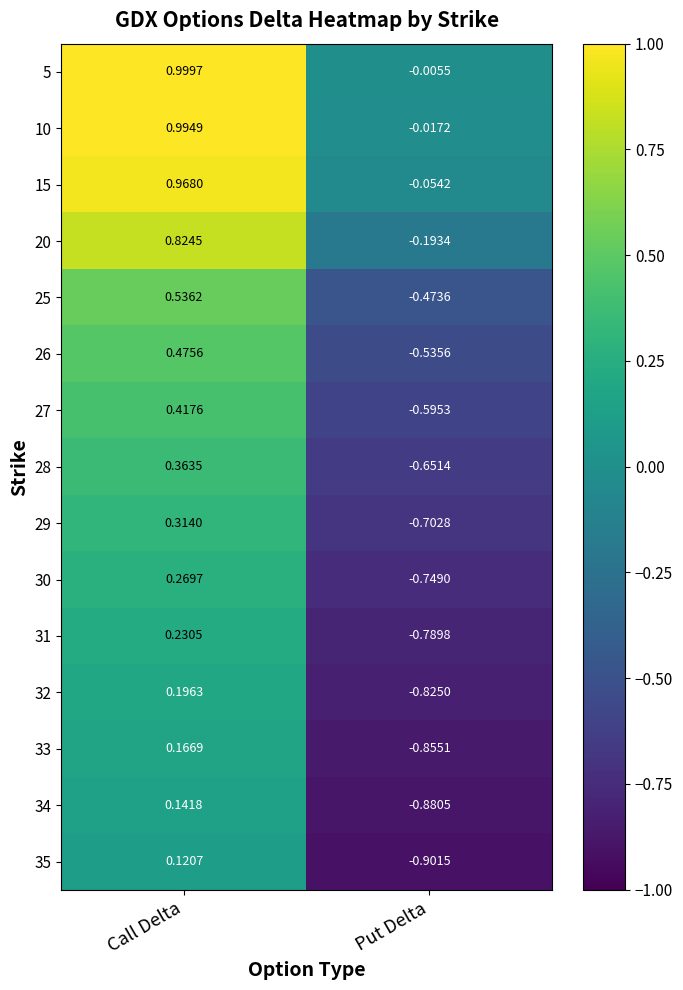

At which label does 30 first exceed 0?

Call Delta